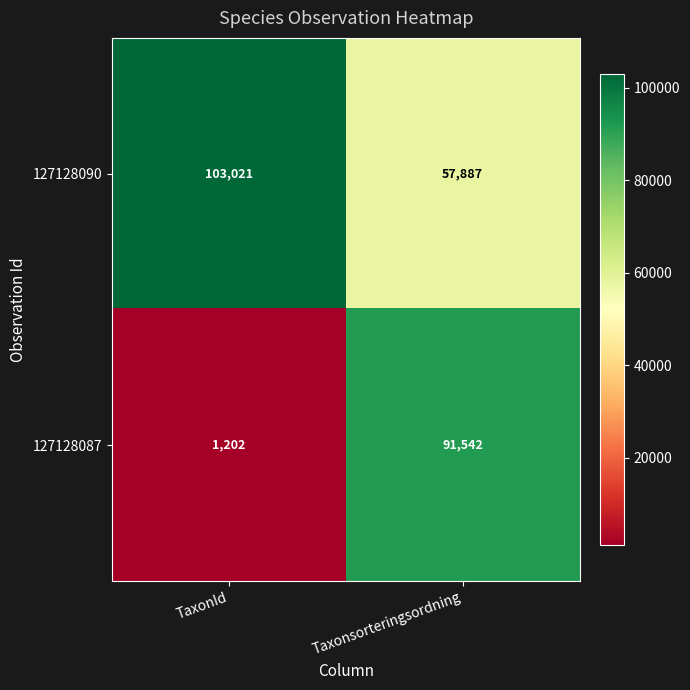

Reading left to right, list all the values displayed in this chart.

127128090: 103021	57887
127128087: 1202	91542